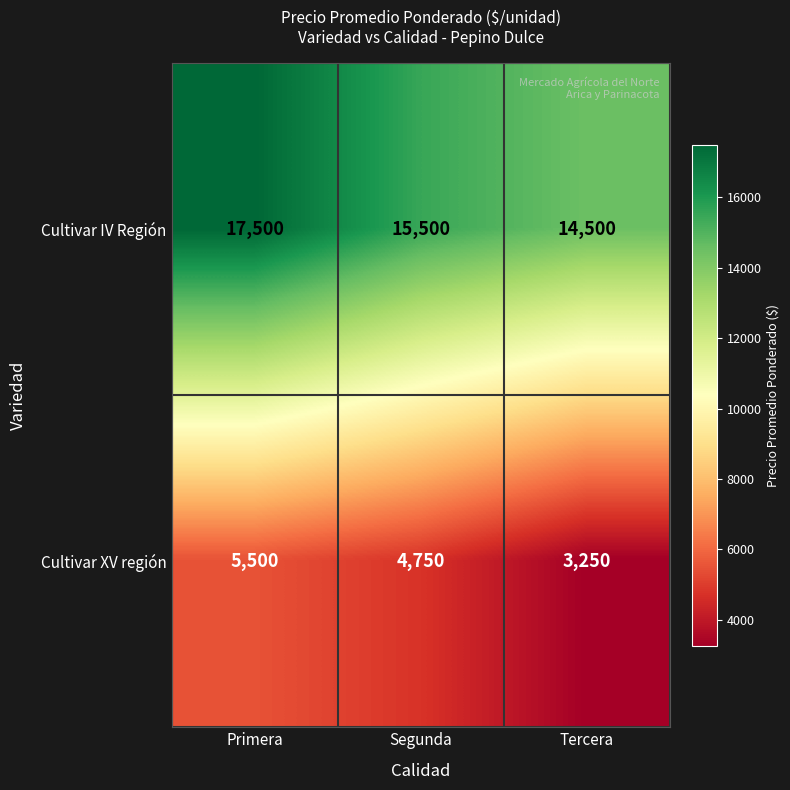

Where does the Cultivar IV Región series first go above 15500?

Primera